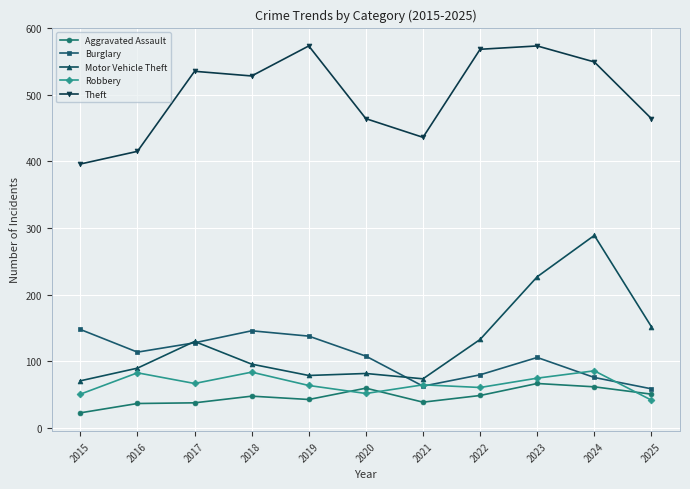

What is the value of the Burglary point at the 5th from the left?

138